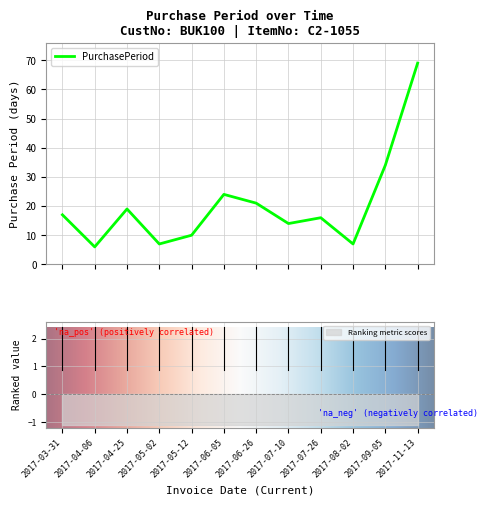

Reading left to right, transcribe all the data shown in this chart.

2017-03-31=17	2017-04-06=6	2017-04-25=19	2017-05-02=7	2017-05-12=10	2017-06-05=24	2017-06-26=21	2017-07-10=14	2017-07-26=16	2017-08-02=7	2017-09-05=34	2017-11-13=69